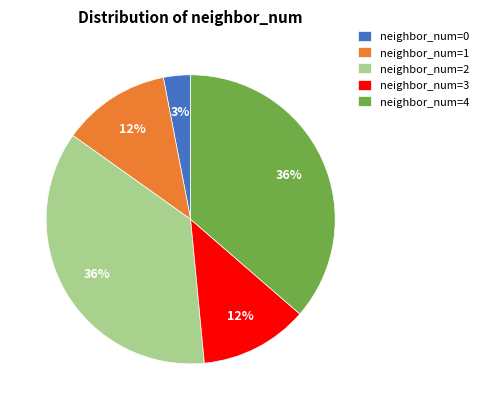

To the nearest percent, what portion does neighbor_num=2 represent?

36%